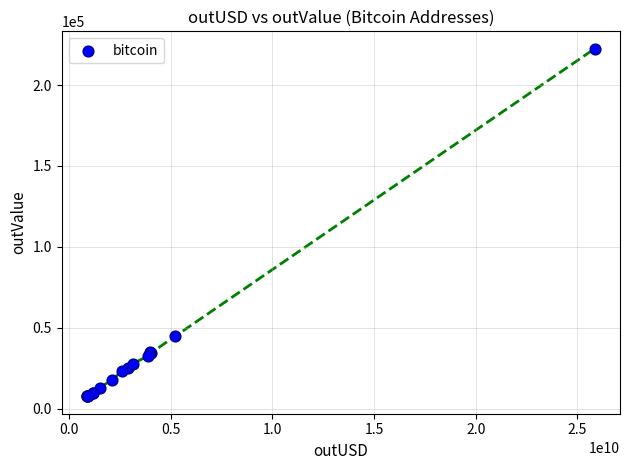

What Y value in the scatter plot is closest to 115036?

44686.6